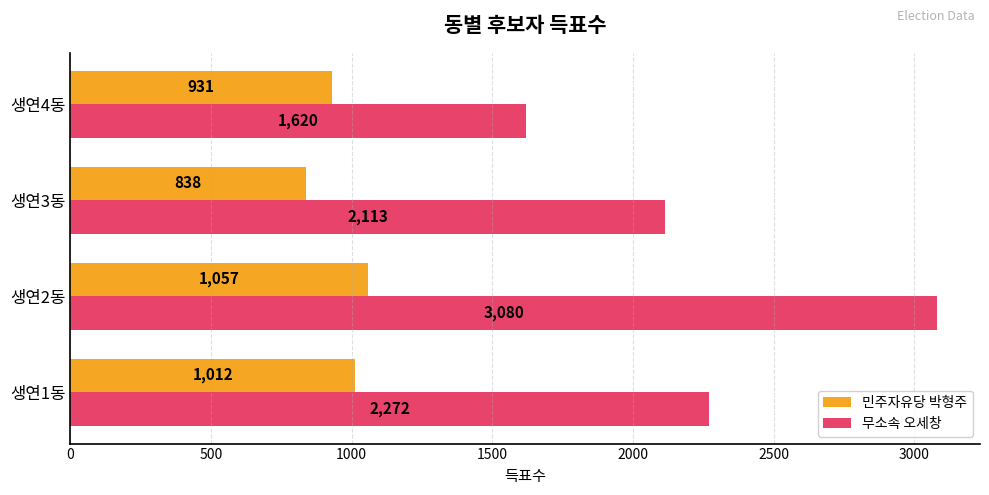

Which label corresponds to the smallest value in the chart?

생연3동